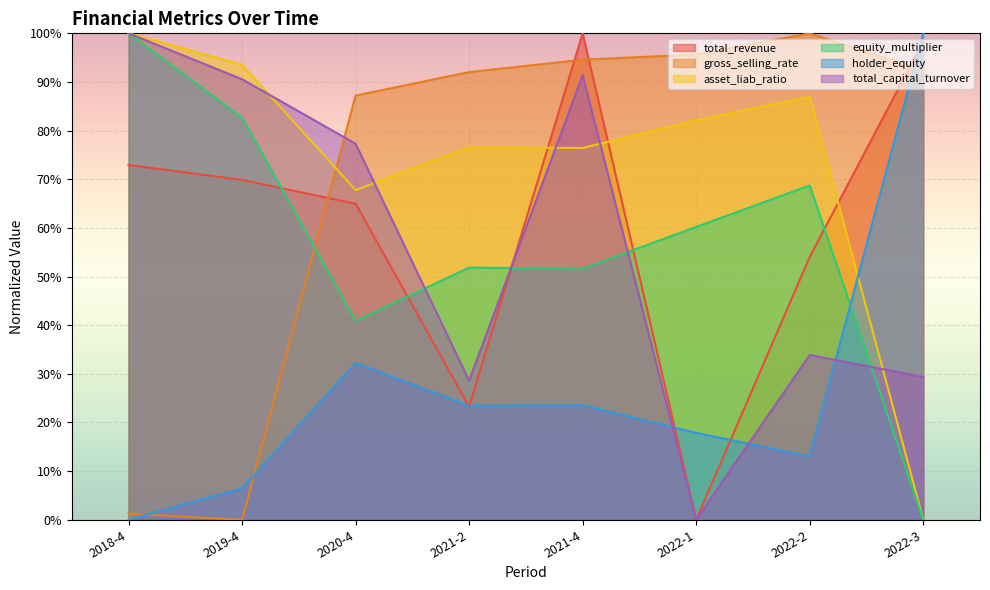

At which category is the sum across all series the highest?

2021-4